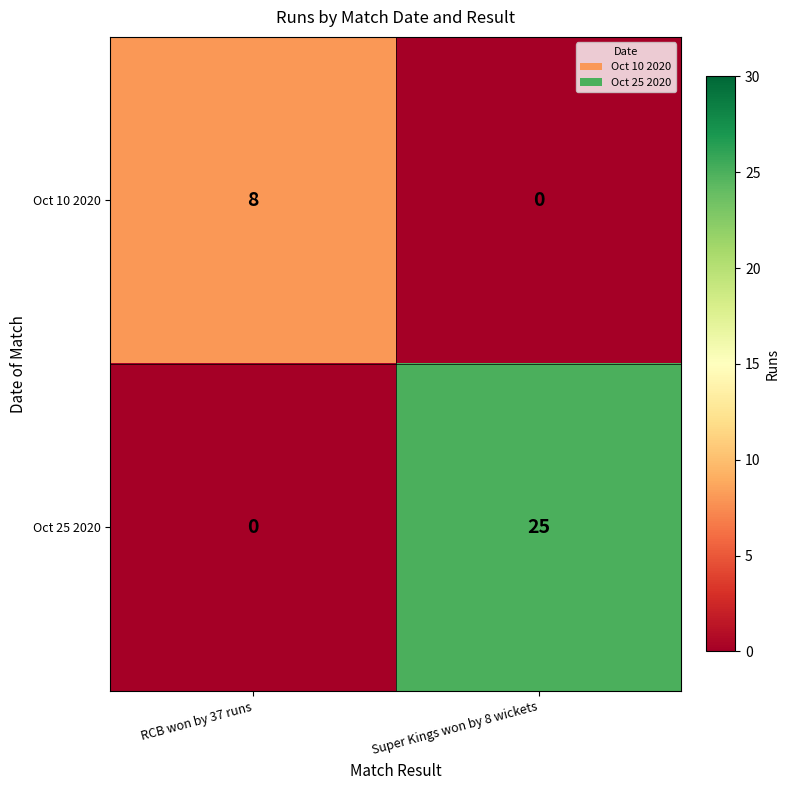

What is the sum of all Oct 25 2020 values?

25